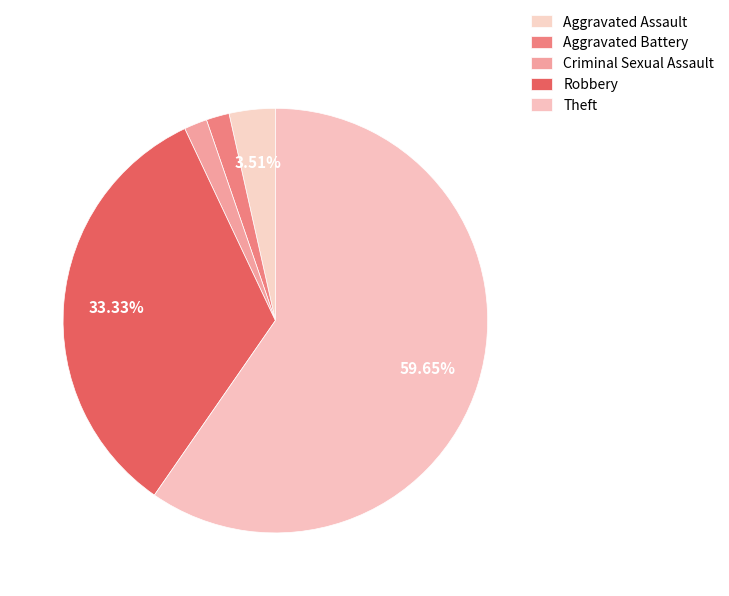

Does Theft account for over 50% of the chart?

Yes